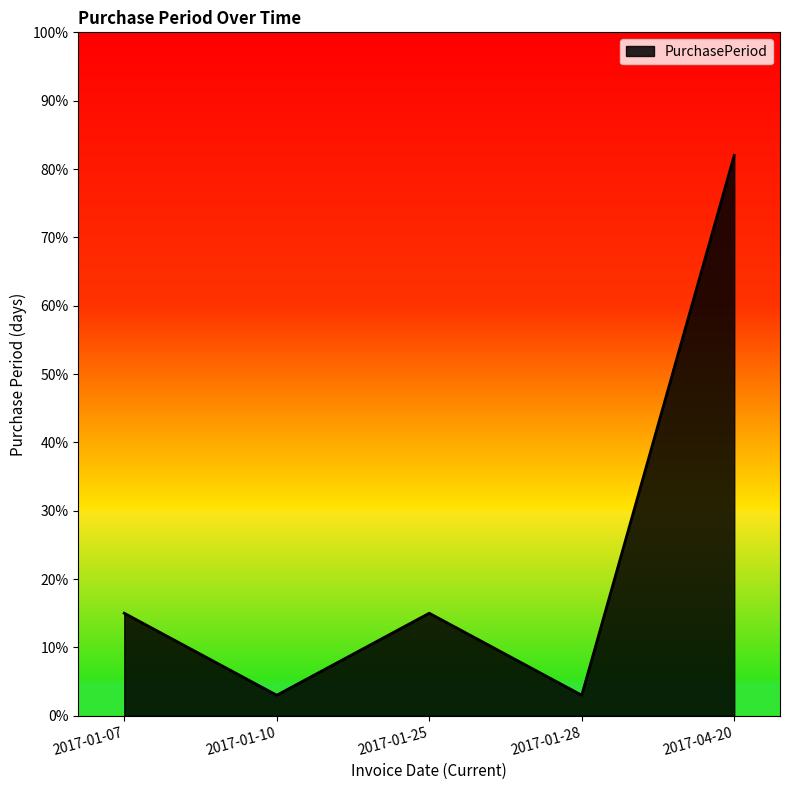

The chart shows a value of 15 at 2017-01-07. True or false?

True